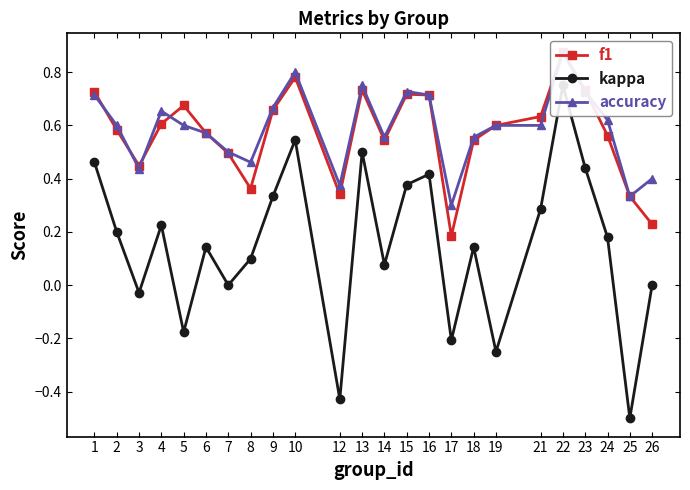

In f1, how many points are higher than both neighbors (excluding endpoints)?

5